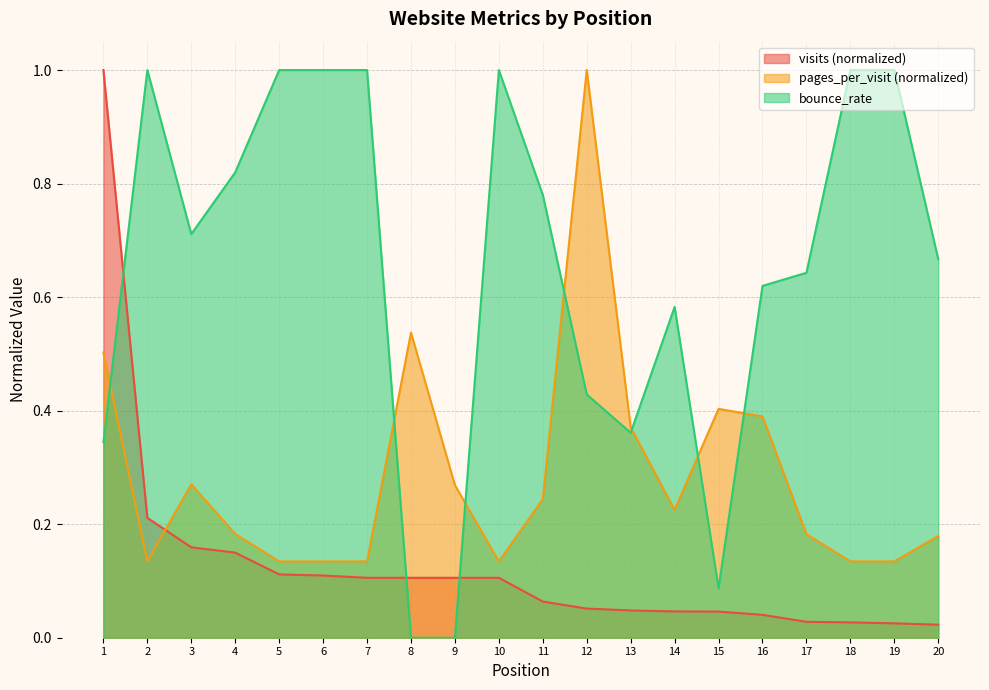

Where do bounce_rate and pages_per_visit first cross each other?

1 and 2